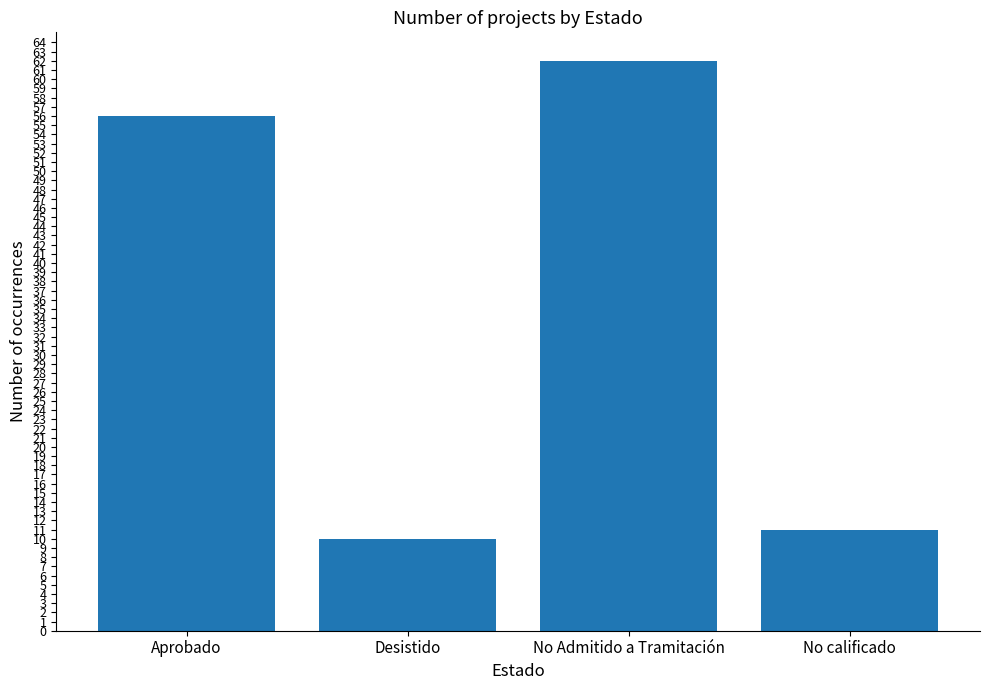

Which category has the lowest value across all series?

Desistido